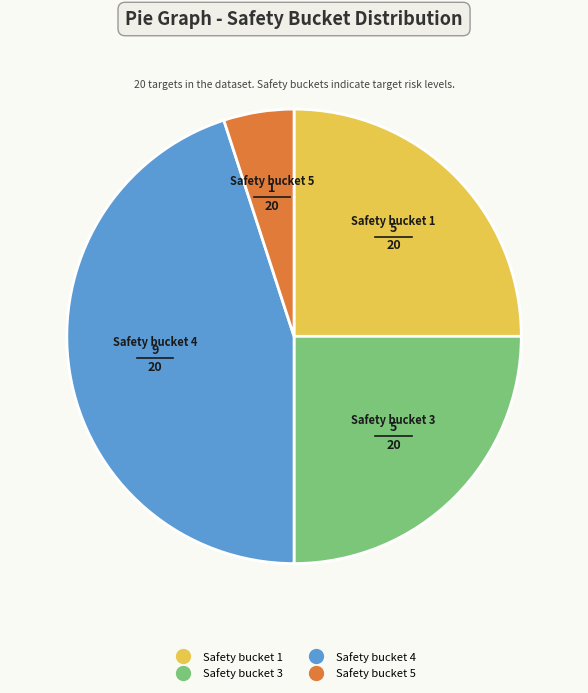

Is there any slice that represents more than half of the pie?

No